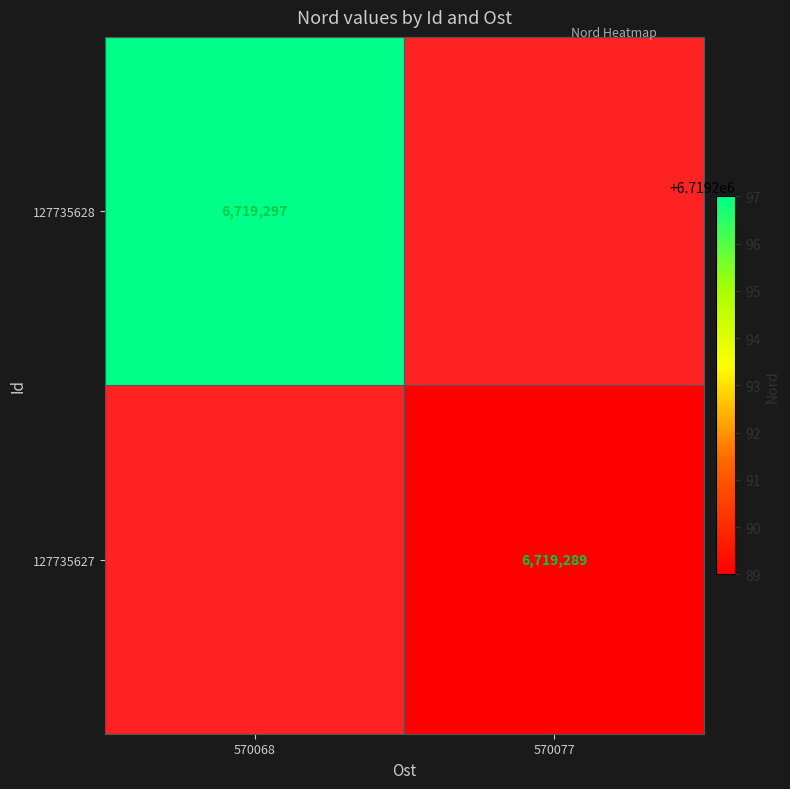

At how many categories does at least one series exceed 6719293?

1